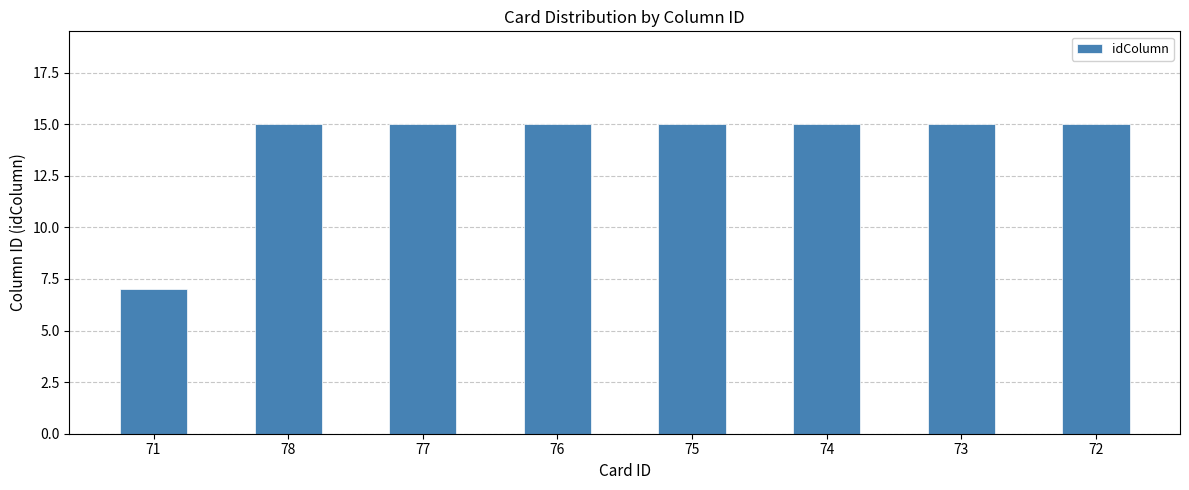

Reading left to right, extract all data points from this chart.

7	15	15	15	15	15	15	15